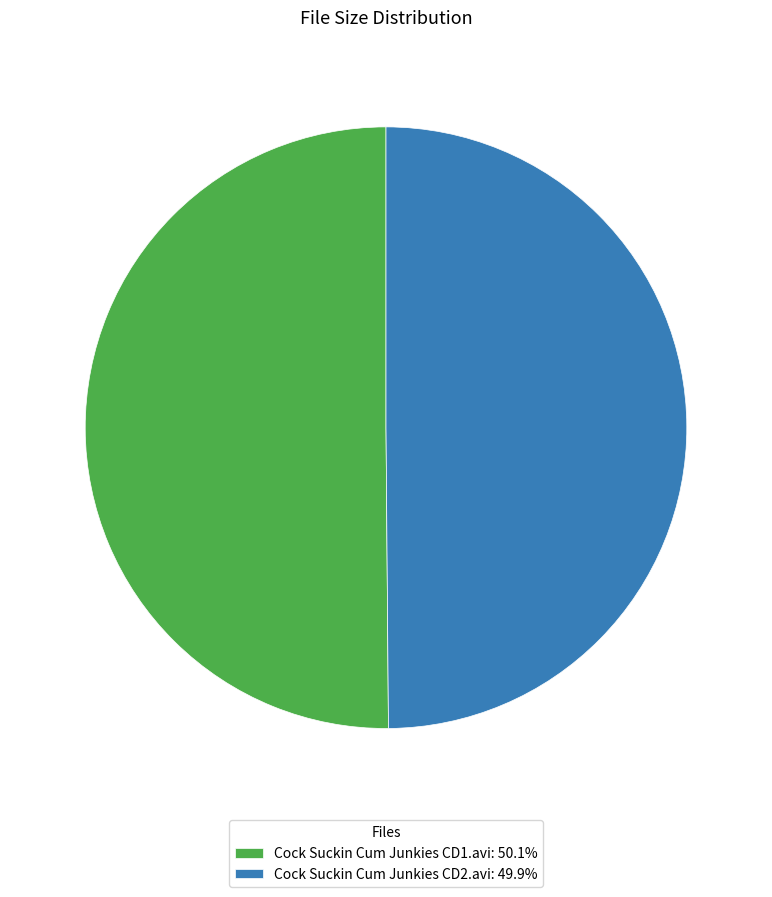

What is the ratio of the value at Cock Suckin Cum Junkies CD2.avi: 49.9% to the value at Cock Suckin Cum Junkies CD1.avi: 50.1%?

1.0